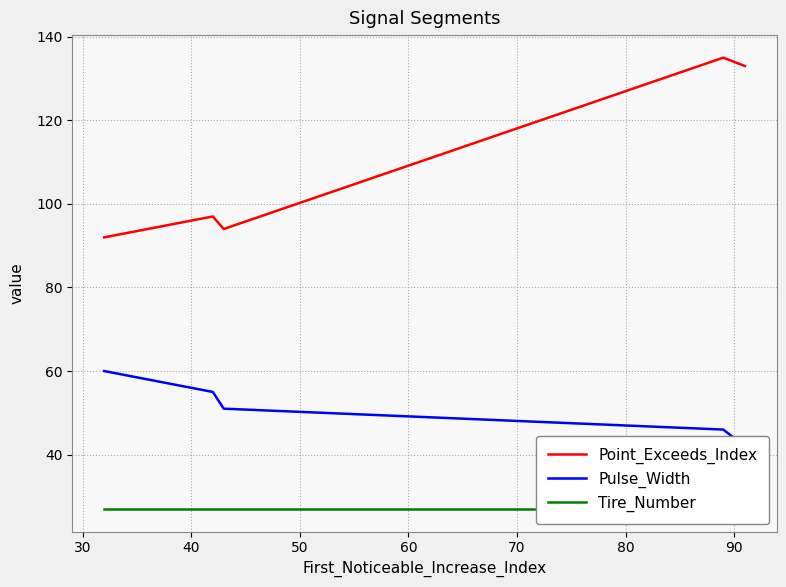

What is the difference between the maximum and second lowest values in the Pulse_Width series?

14